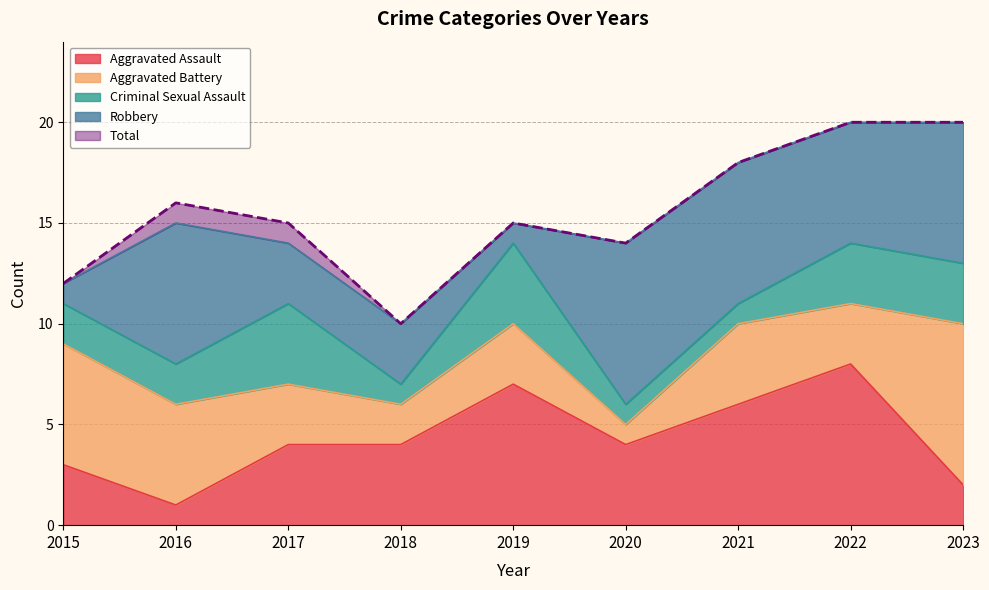

Between which two adjacent categories do Aggravated Assault and Criminal Sexual Assault first intersect?

2015 and 2016